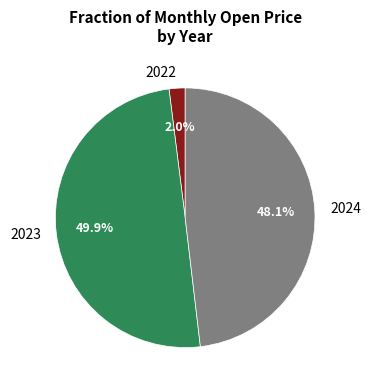

Which slice is the smallest?

2022